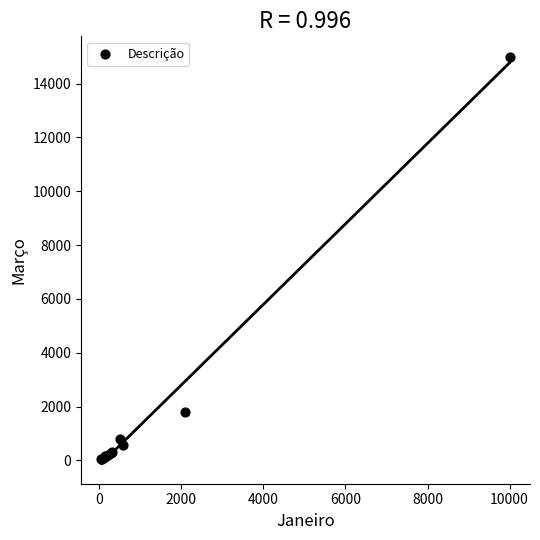

What Y value in the scatter plot is closest to 7522?

1800.0